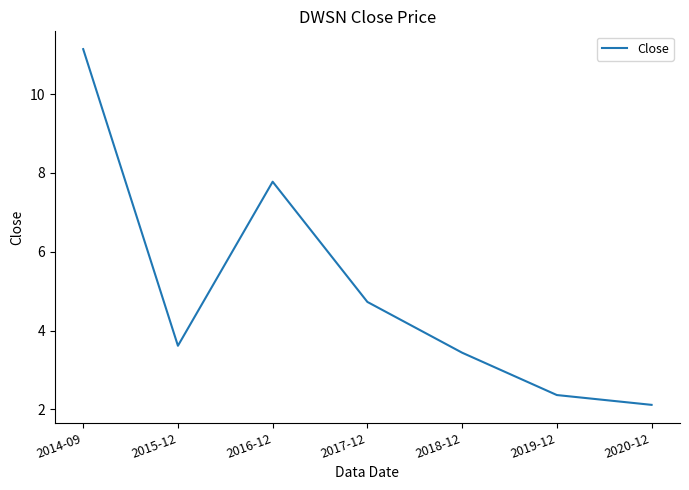

List the labels in order of value, largest first.

2014-09, 2016-12, 2017-12, 2015-12, 2018-12, 2019-12, 2020-12